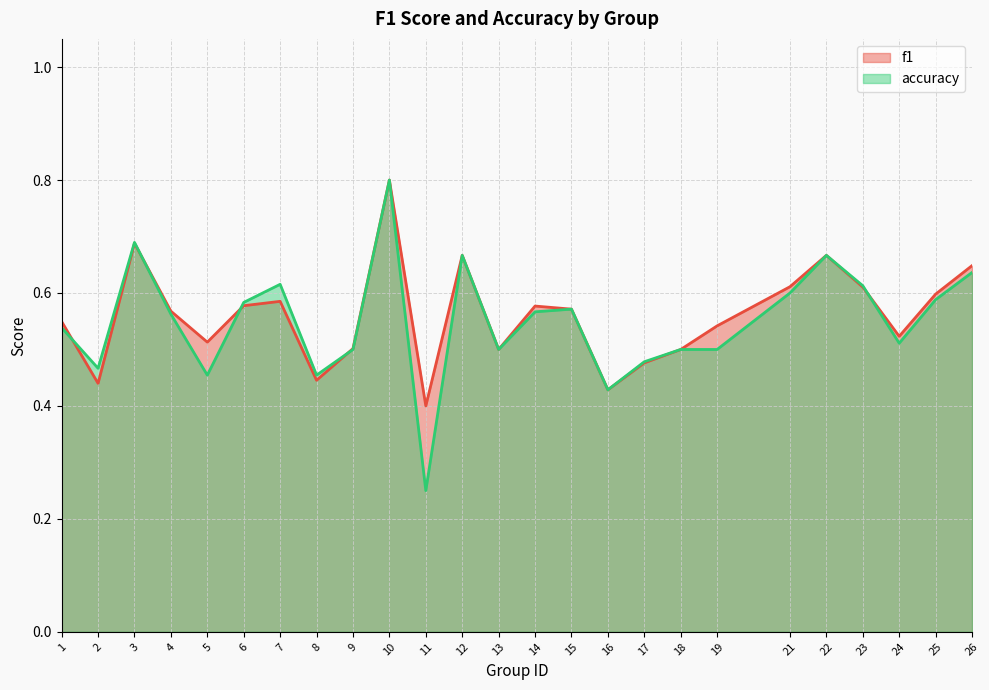

Does the chart display data point markers on the line(s)?

No